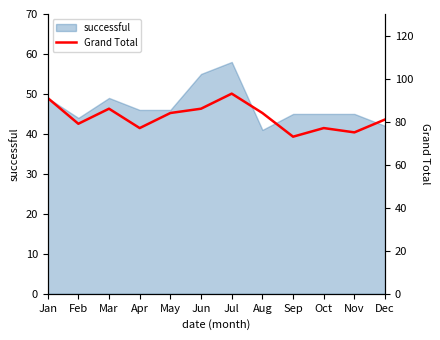

Reading right to left, transcribe all the data shown in this chart.

81	75	77	73	84	93	86	84	77	86	79	91